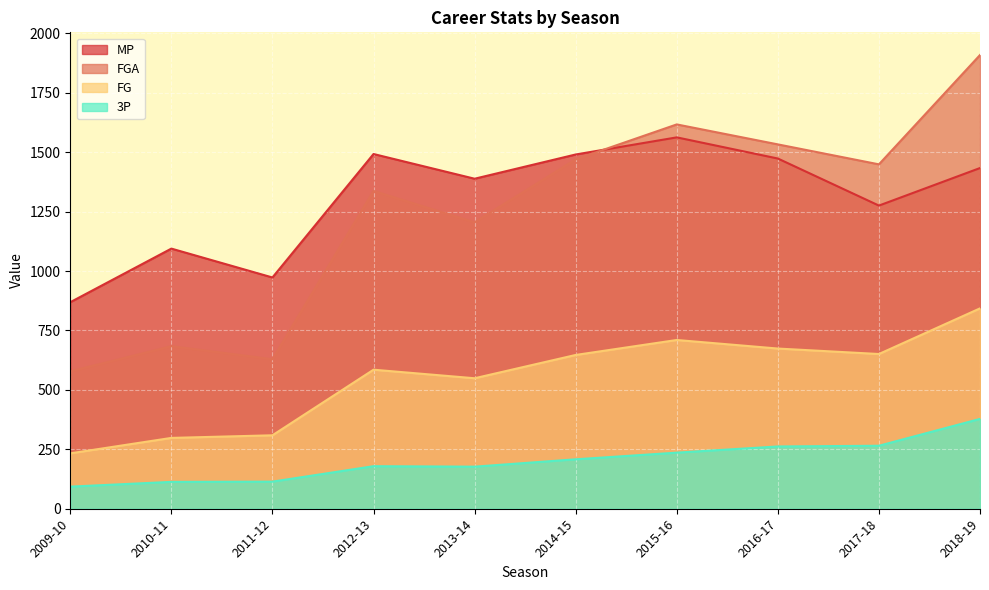

Is the value of FGA at 2012-13 greater than the value of 3P at 2013-14?

Yes